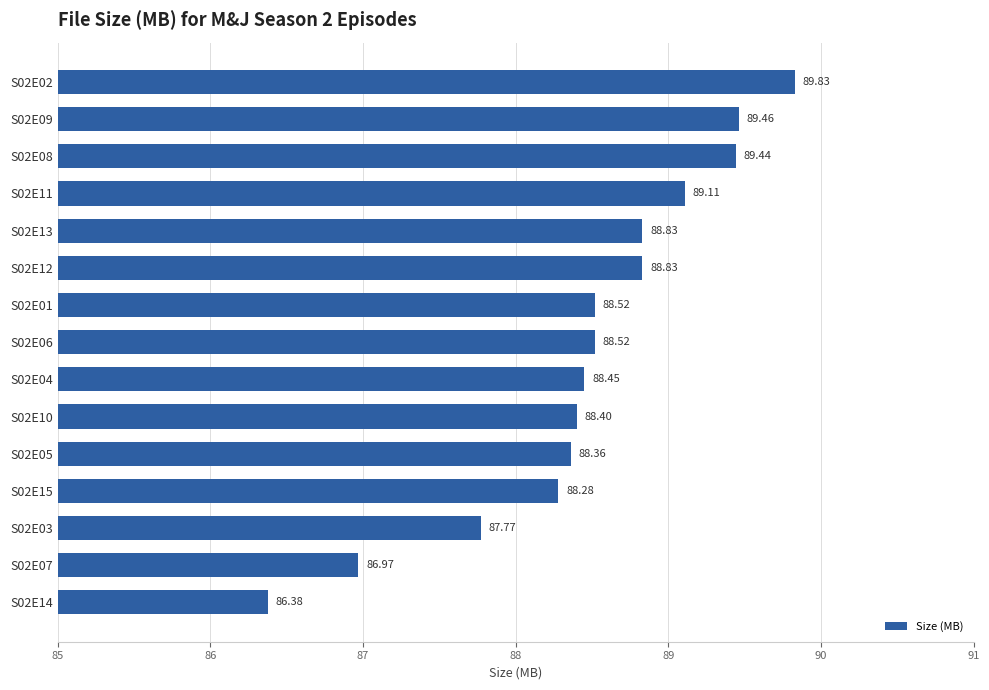

What is the change in value from S02E07 to S02E13?

+1.9